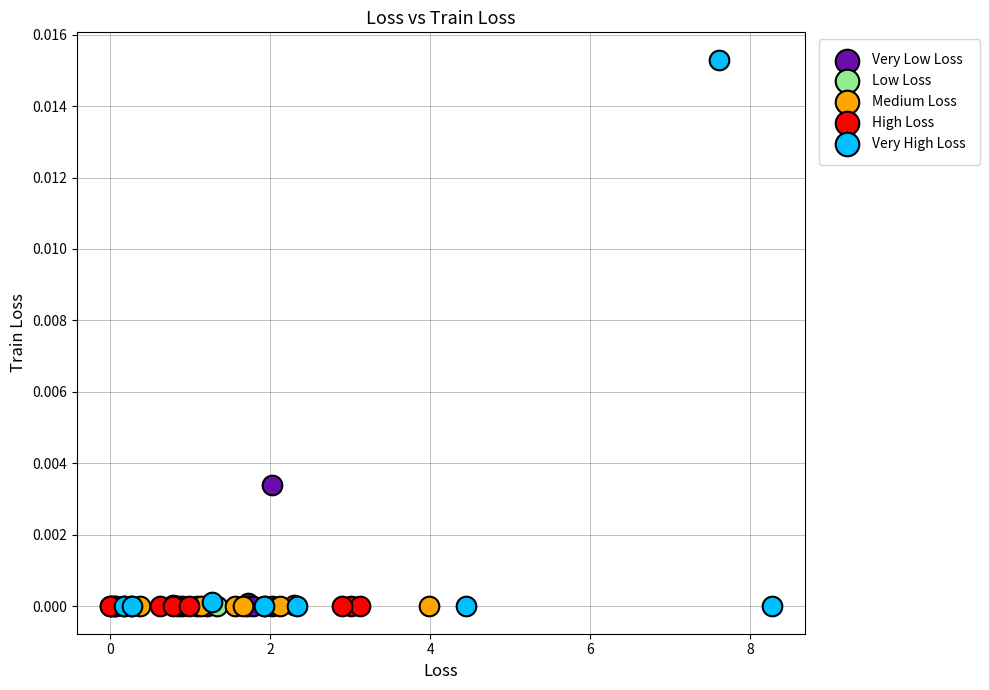

Which series has the widest spread of Y values?

Very High Loss